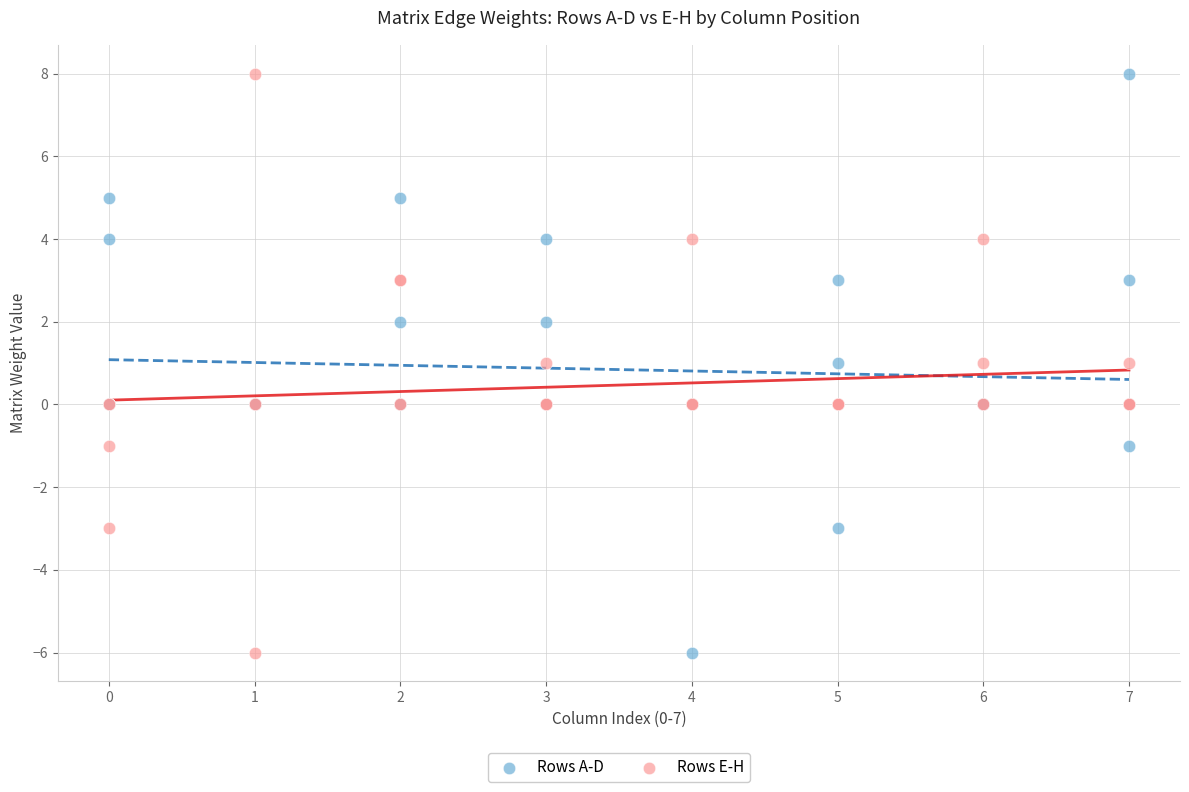

What is the X range (max minus min) for the scatter plot?

7